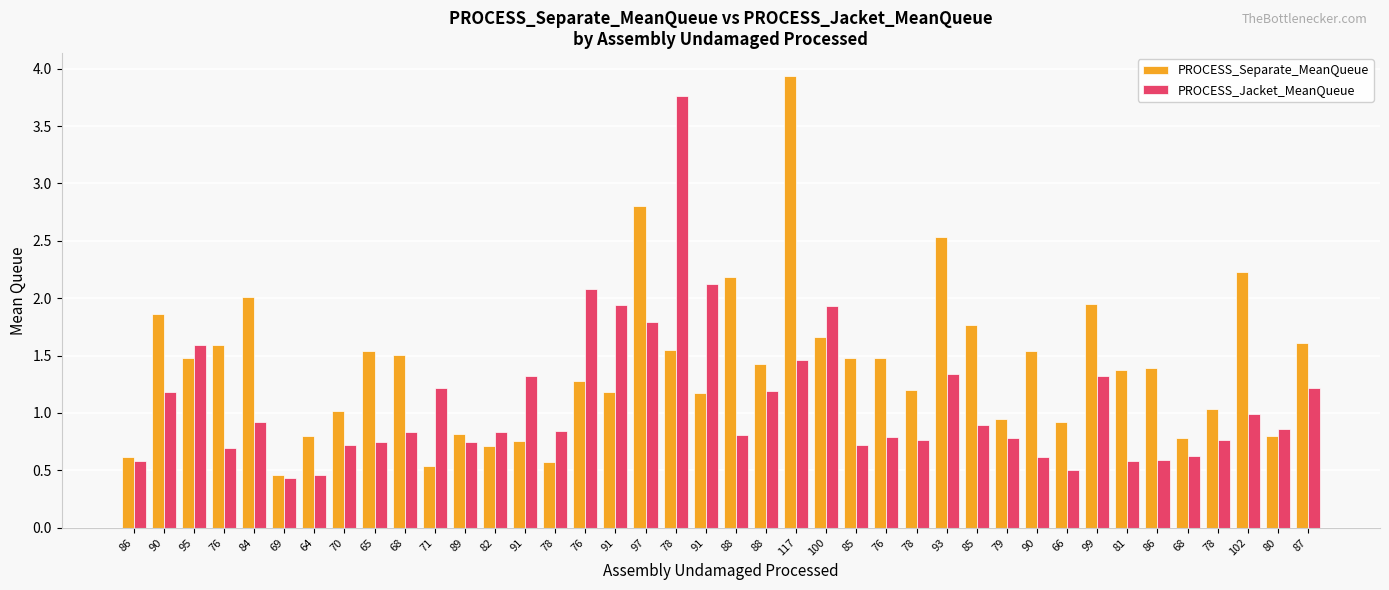

How many data points in PROCESS_Separate_MeanQueue are above 1?

28